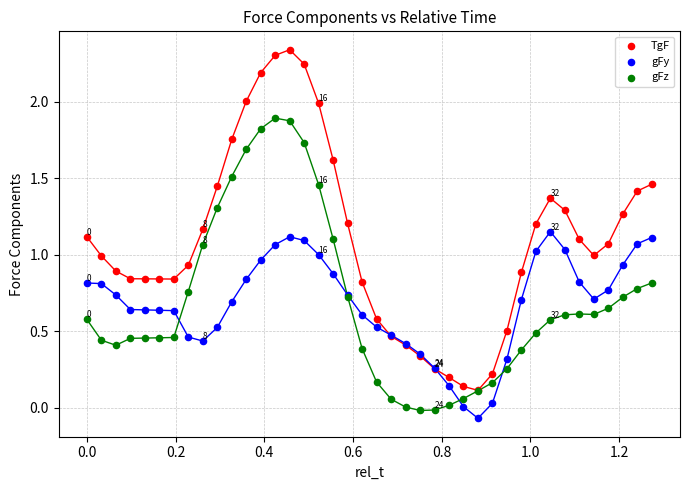

Which series contains the lowest Y value?

gFy